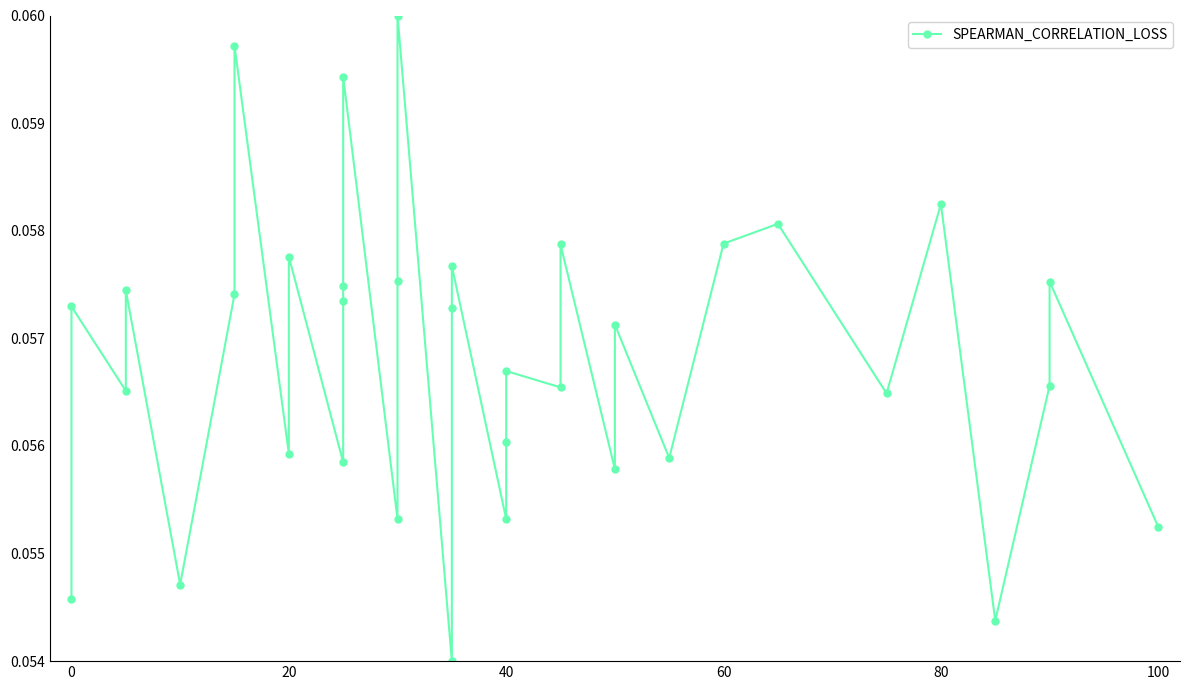

True or false: there are more than 1 points higher than both neighbors.

True